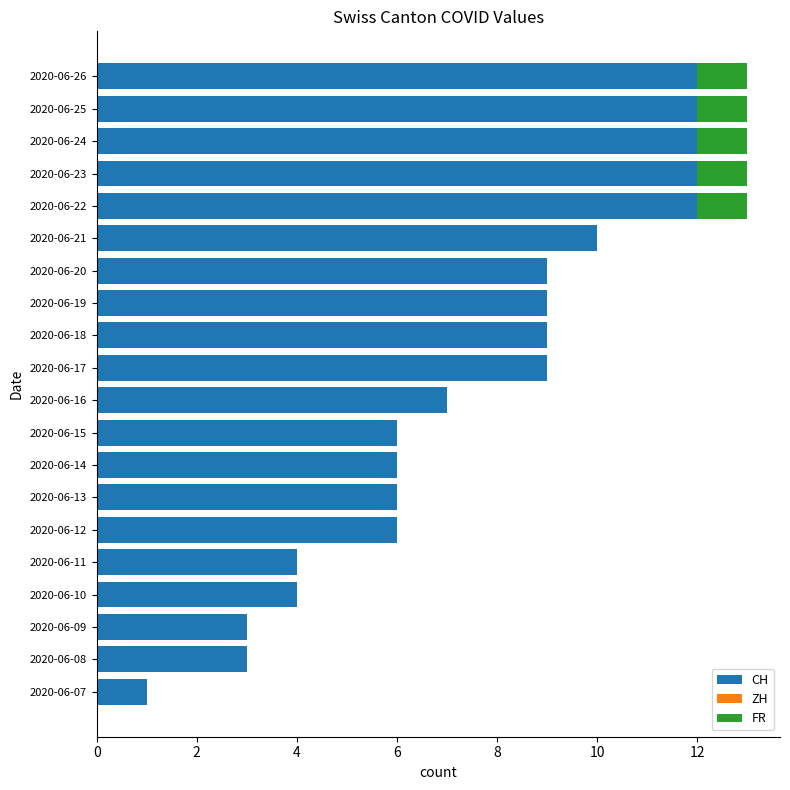

What is the sum of the CH values at 2020-06-26 and 2020-06-24?

24